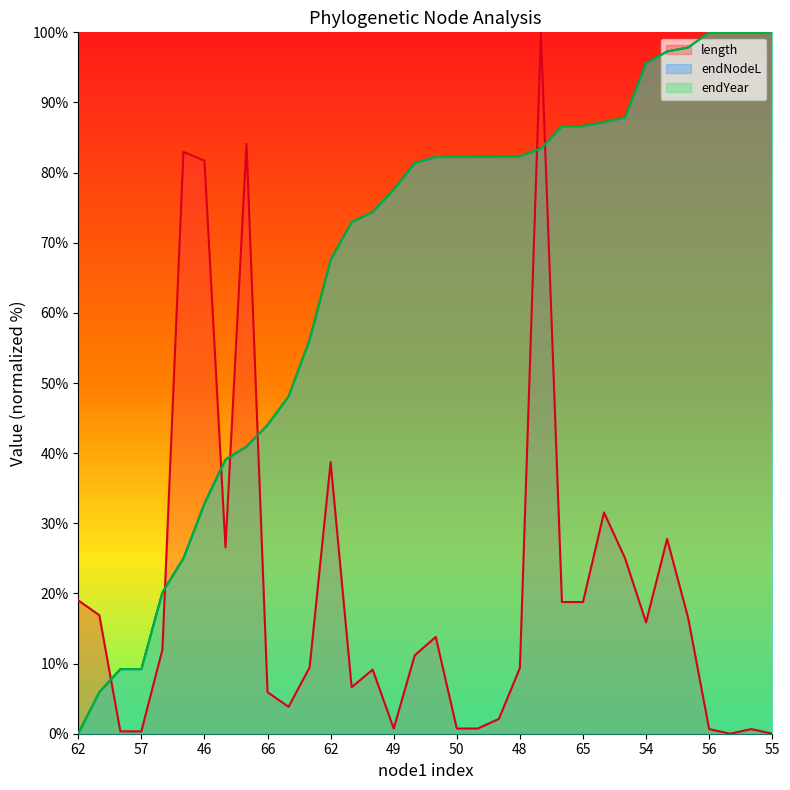

What is the spread (max minus min) of values at 56?

99.3